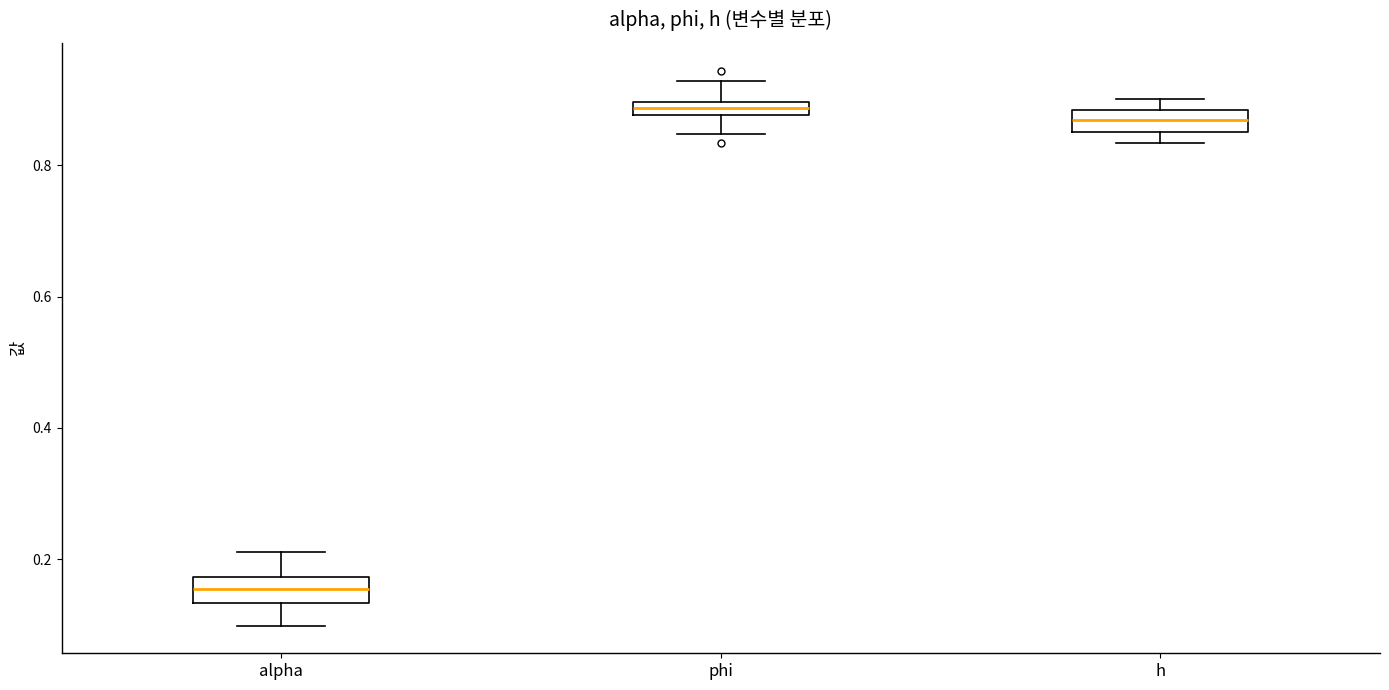

Where does the median line of the box for alpha sit on the y-axis? The values are not printed on the chart, so give them approximately, as read against the axis.

0.16